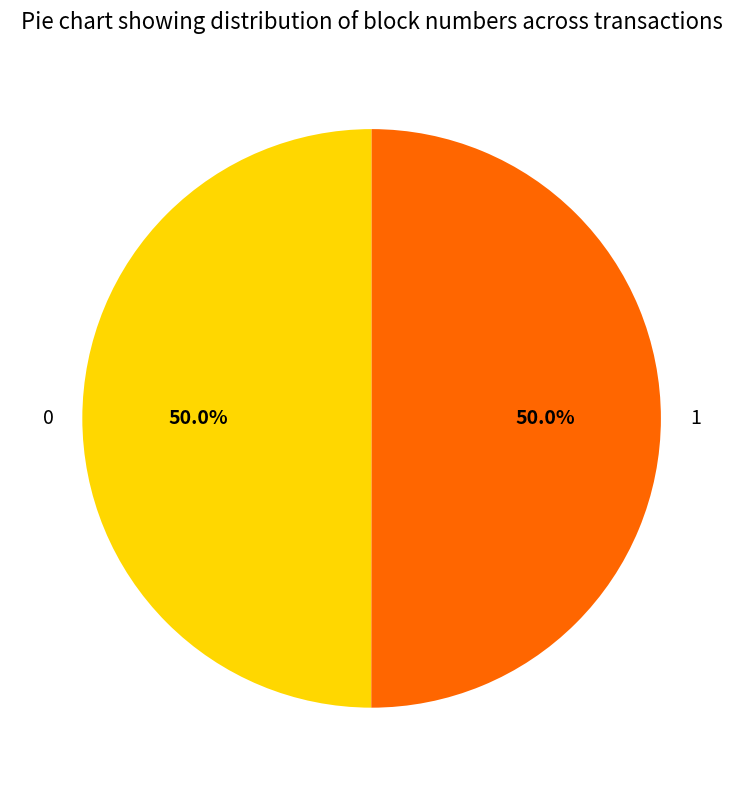

How much of the chart is everything except 0?

50.0%